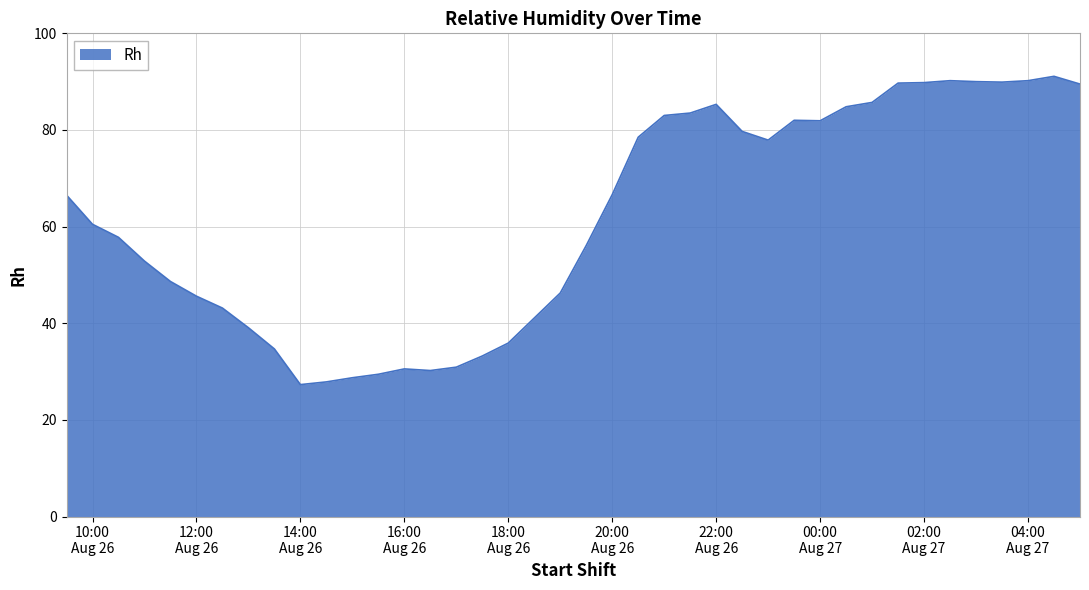

What is the maximum value shown in the chart?

91.1